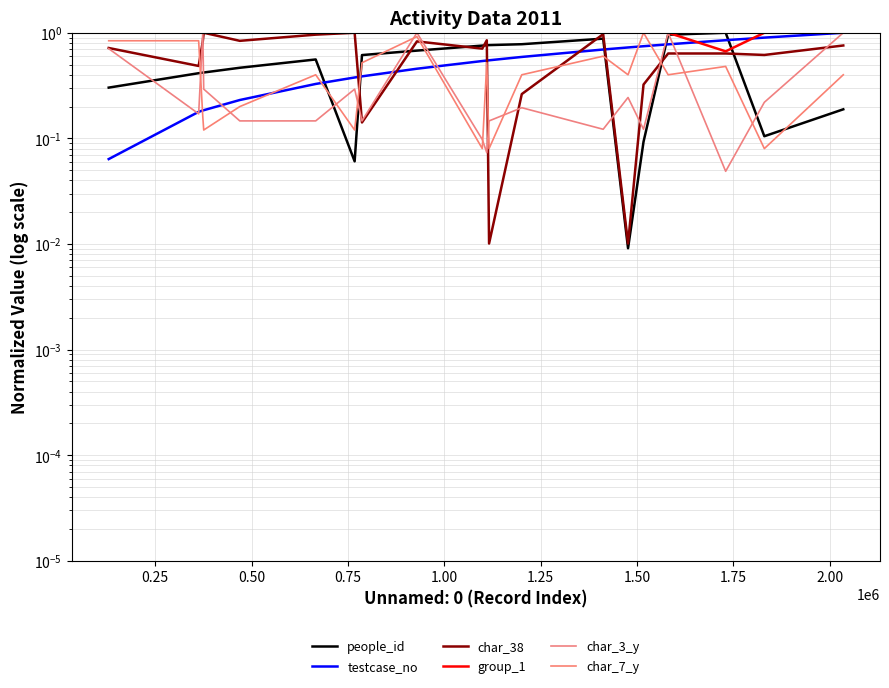

How many interior local valleys does the char_7_y series have?

7